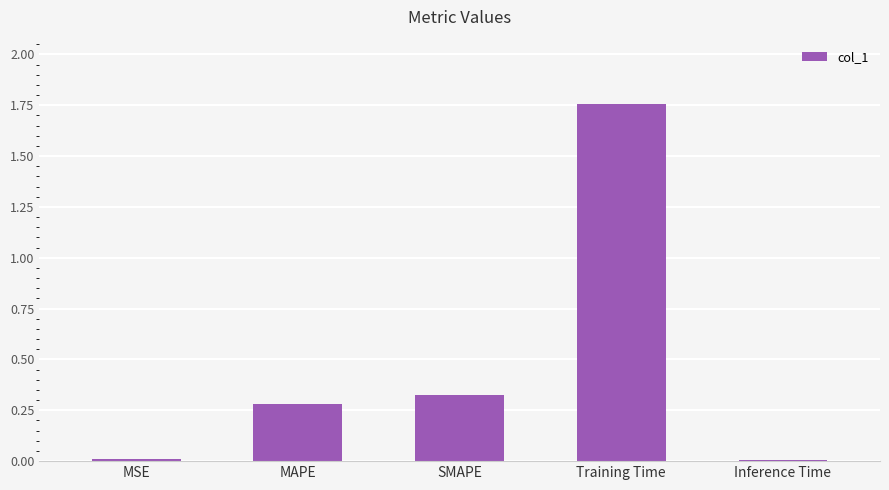

How many series are shown in this chart?

1